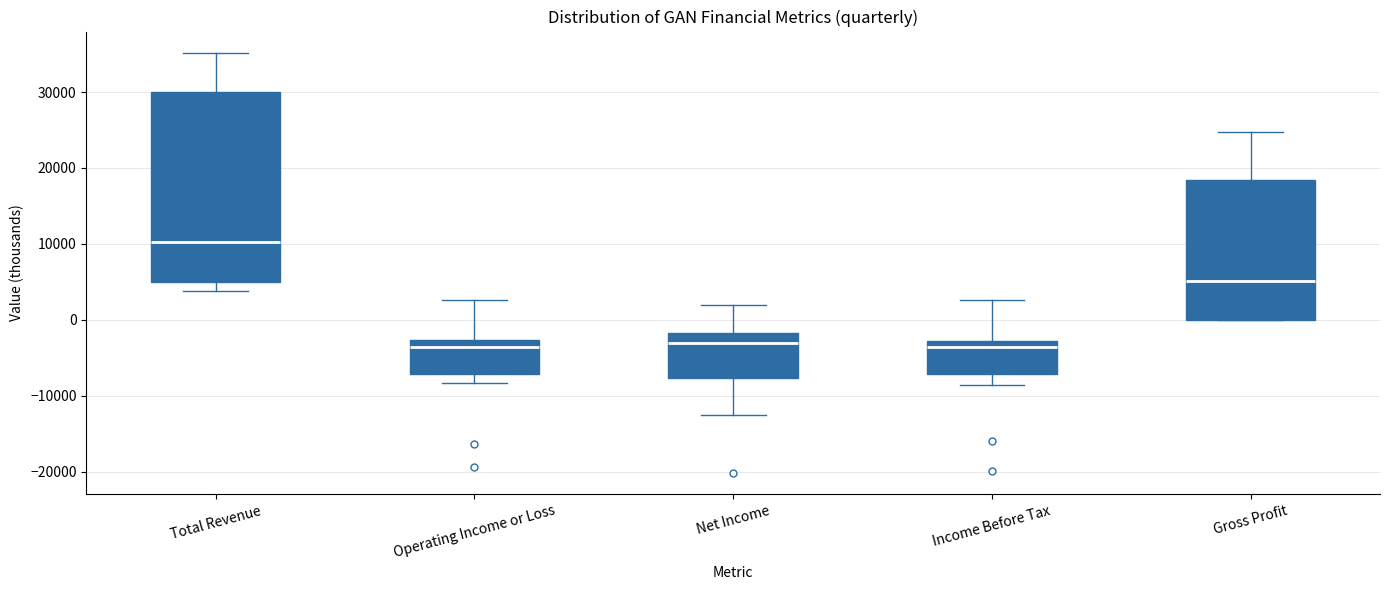

Reading left to right, read every box against the y-axis: the position of its median line, the range the box covers, and the ends of its whiskers. The values are not printed on the chart, so give them approximately, as read against the axis.

Total Revenue: median 10000, box 5000 to 30000, whiskers 4000 to 35000
Operating Income or Loss: median -4000, box -7000 to -3000, whiskers -8000 to 3000
Net Income: median -3000, box -8000 to -2000, whiskers -12000 to 2000
Income Before Tax: median -4000, box -7000 to -3000, whiskers -9000 to 3000
Gross Profit: median 5000, box 0 to 18000, whiskers 0 to 25000